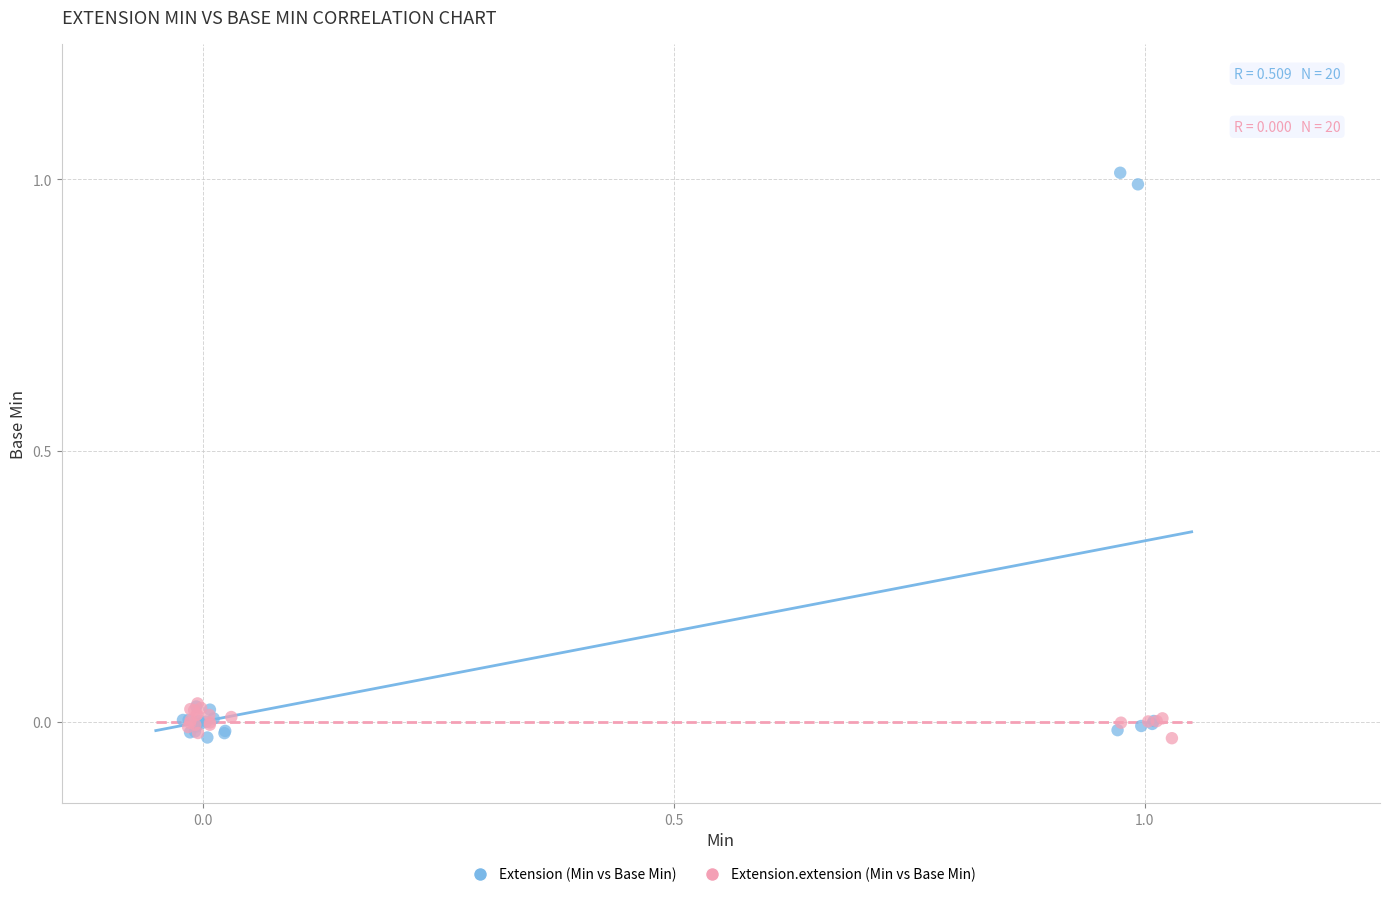

Which series has the largest Y range (max minus min)?

Extension (Min vs Base Min)